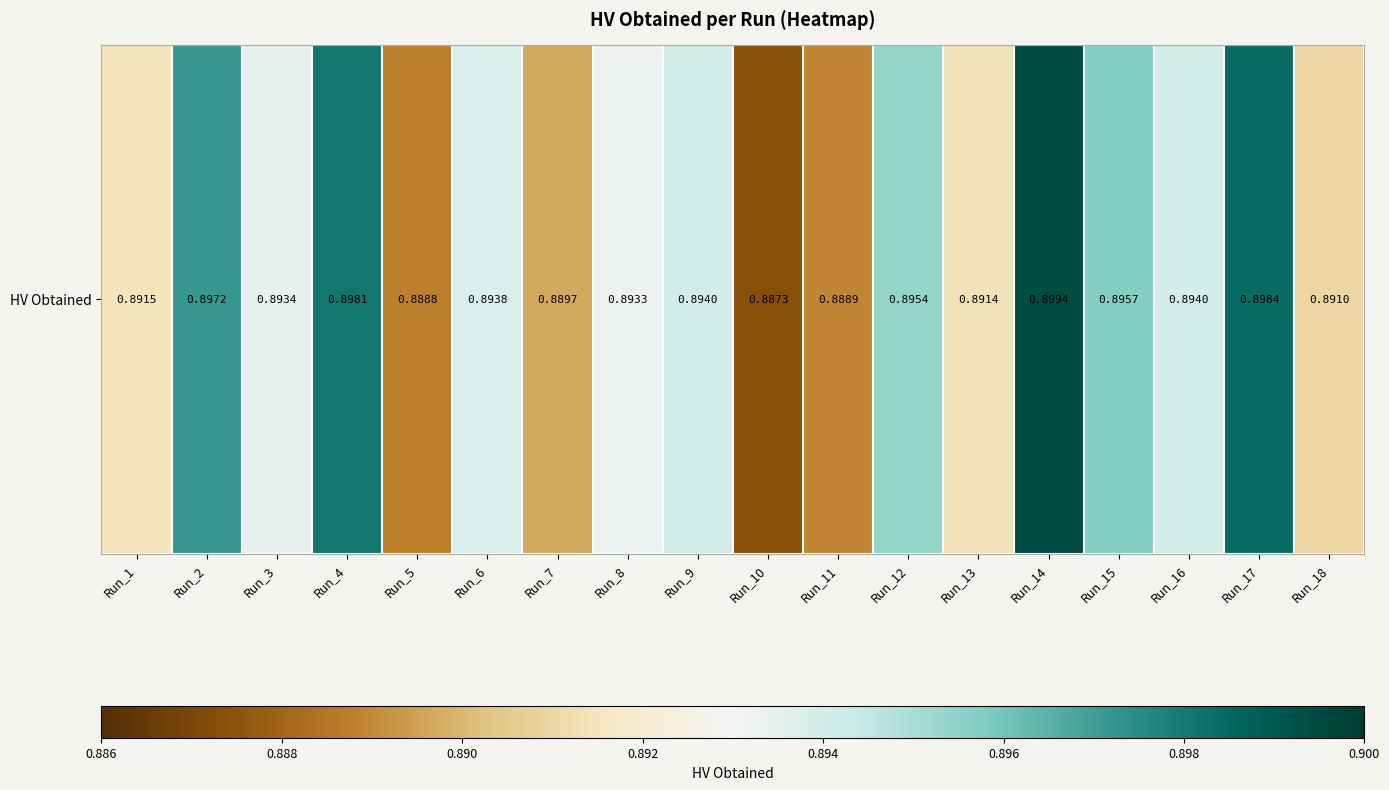

Which has a higher value, Run_9 or Run_7?

Run_9